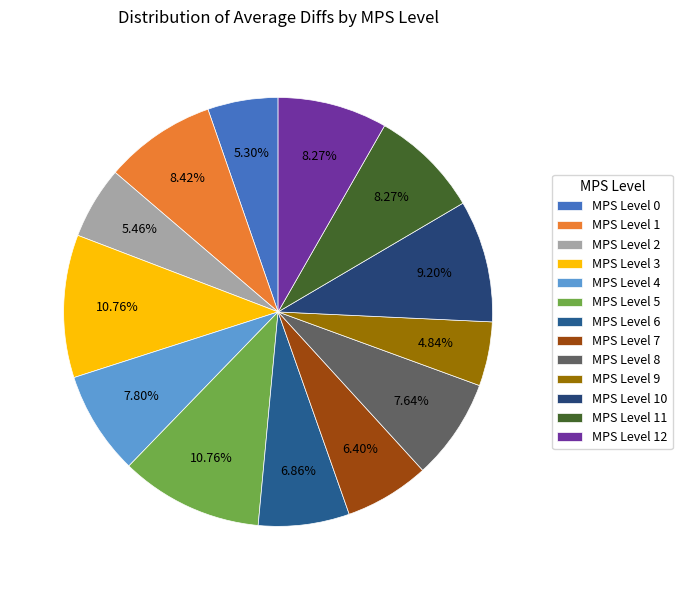

Rank the categories by value from highest to lowest.

3, 5, 10, 1, 11, 12, 4, 8, 6, 7, 2, 0, 9